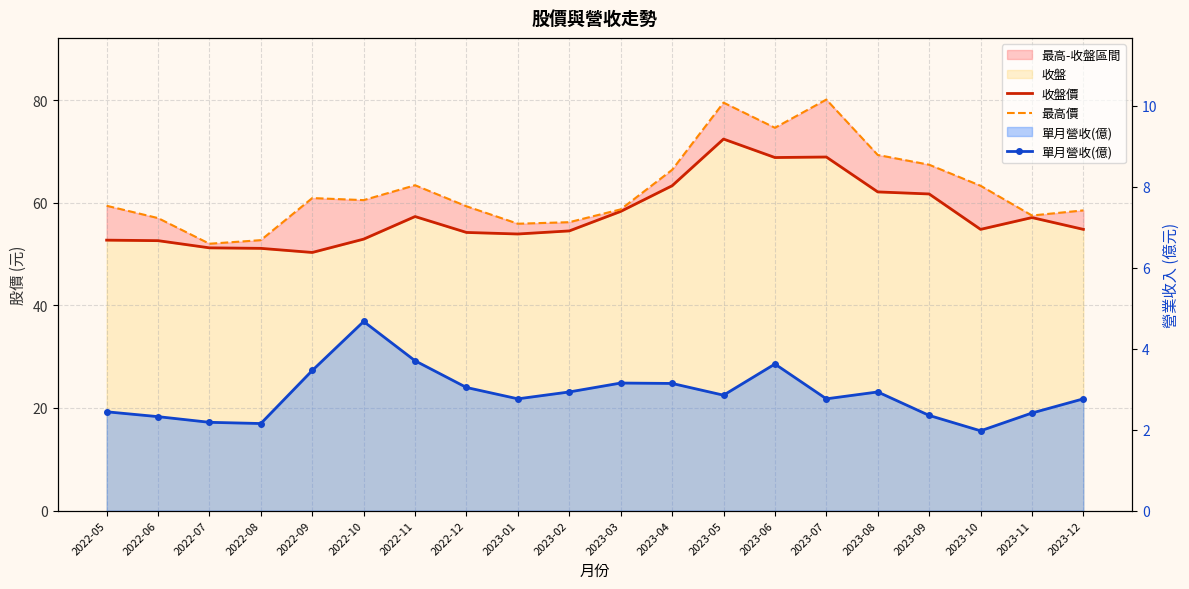

Which series has the largest total across all categories?

最高價